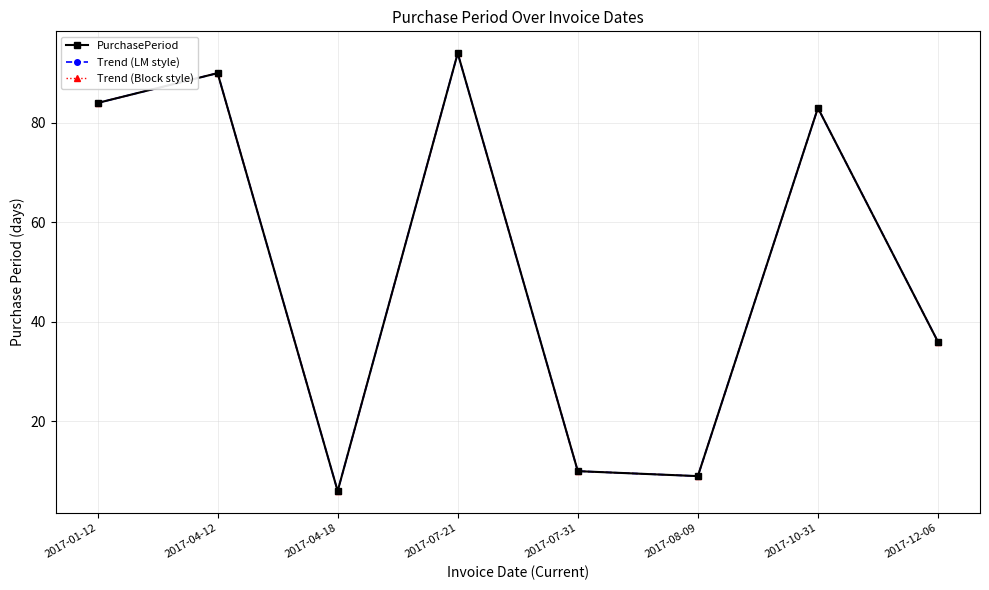

Is this an area chart (filled region under the line)?

No